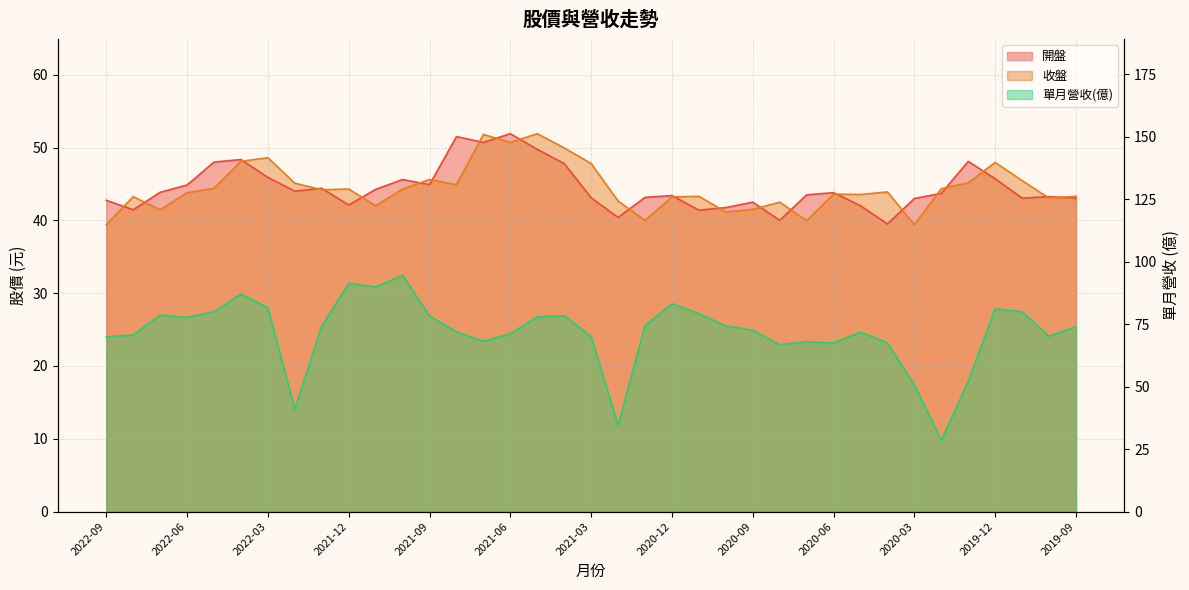

What is the highest value of the 收盤 series?

51.9